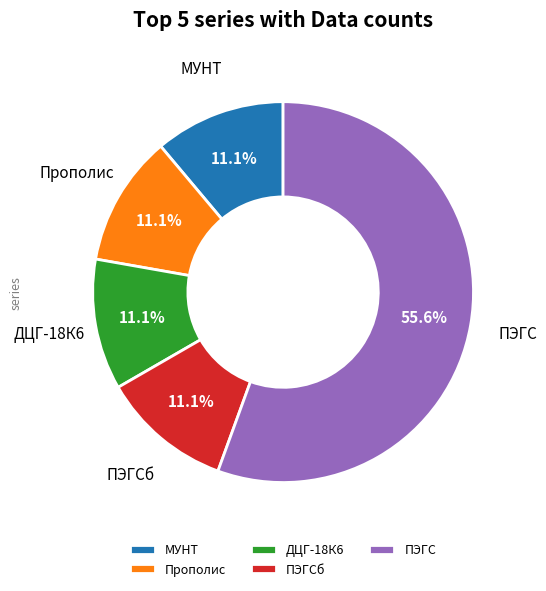

Count the number of slices in the pie.

5